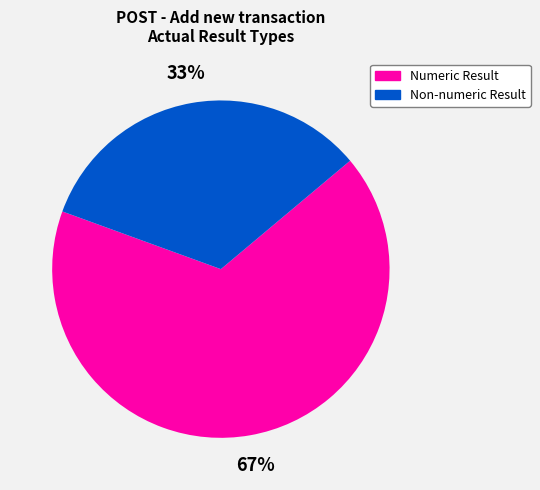

Does any single category account for the majority?

Yes